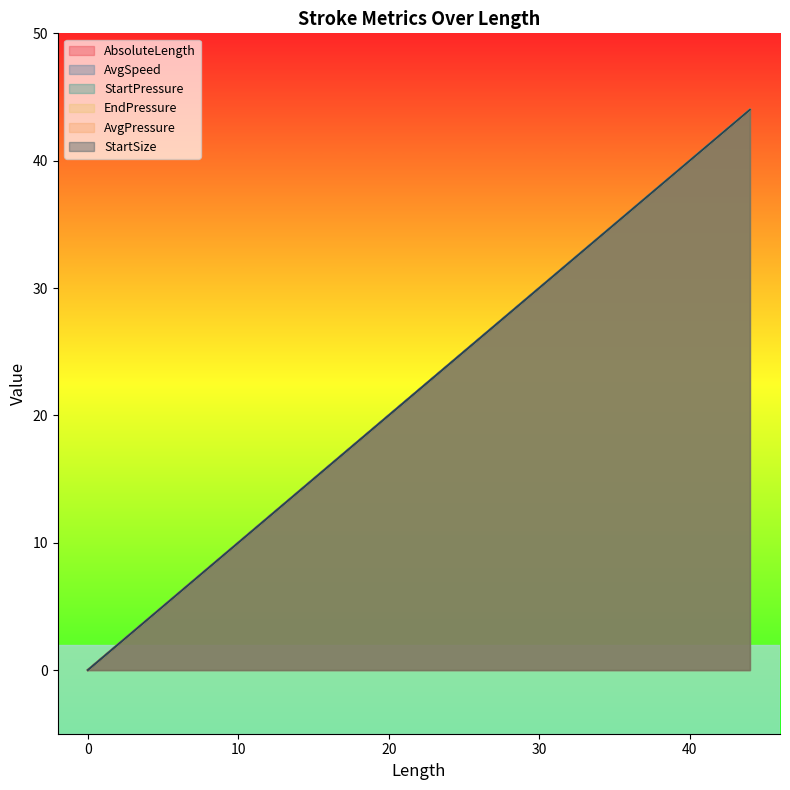

Between 0 and 0, which series saw the biggest shift?

AbsoluteLength